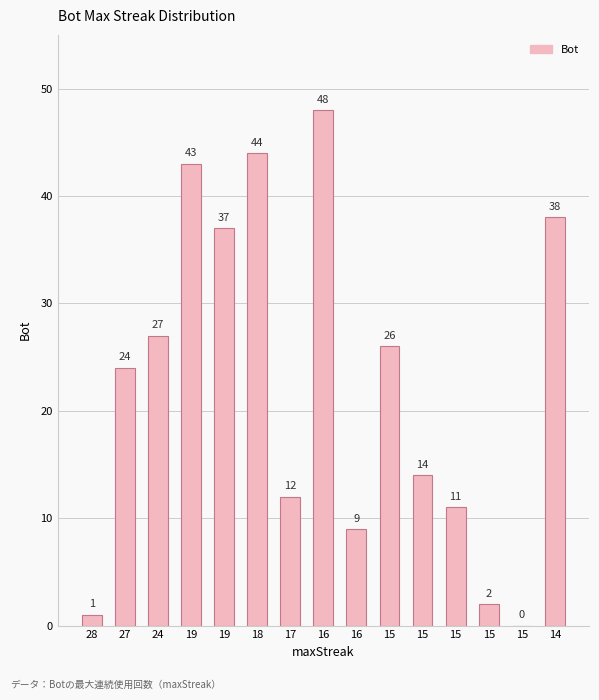

Are the bars horizontal?

No